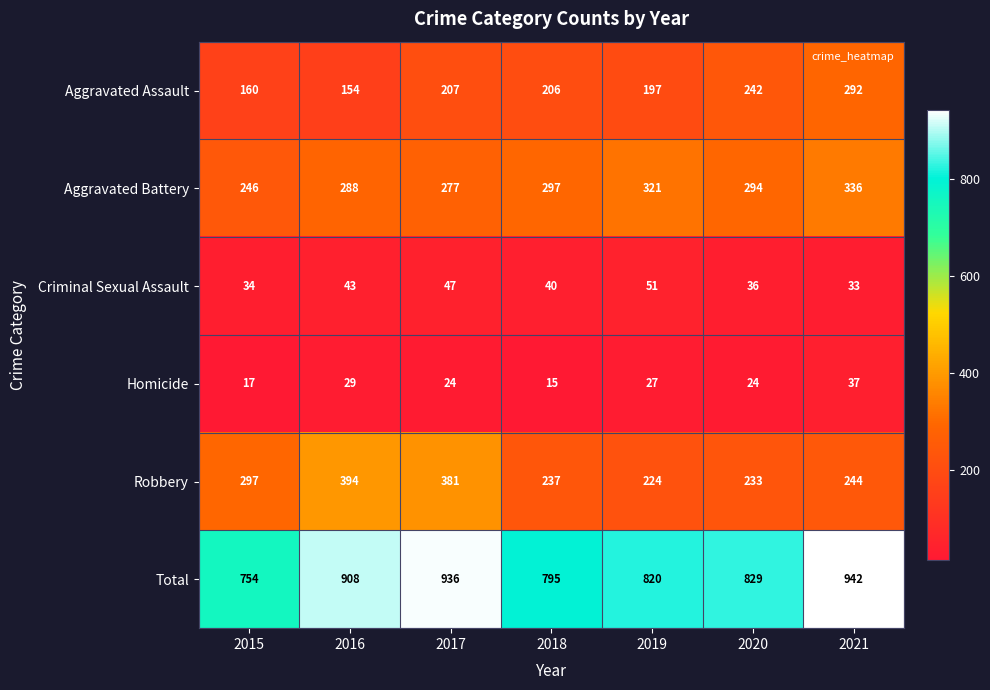

The Robbery series shows 309 at 2020. True or false?

False